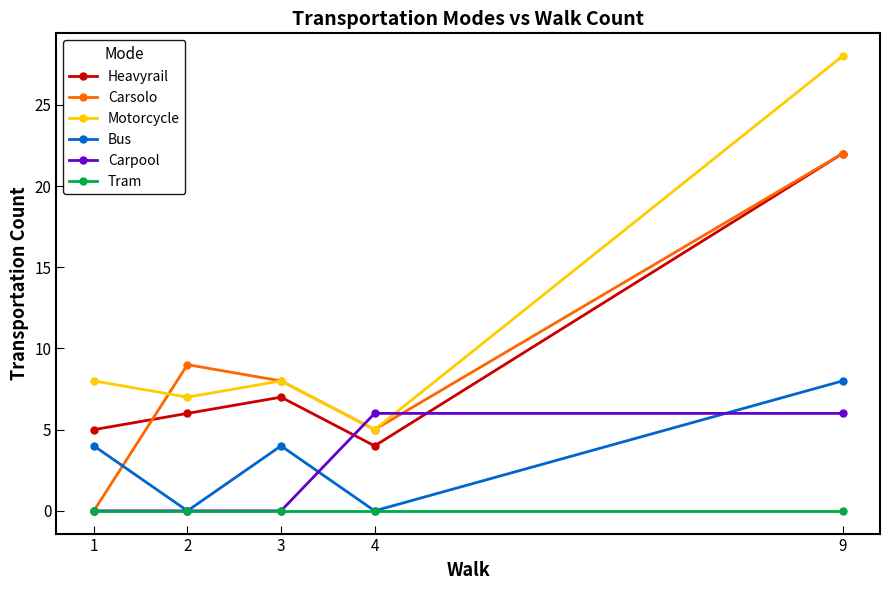

True or false: Heavyrail and Bus intersect in this chart.

False